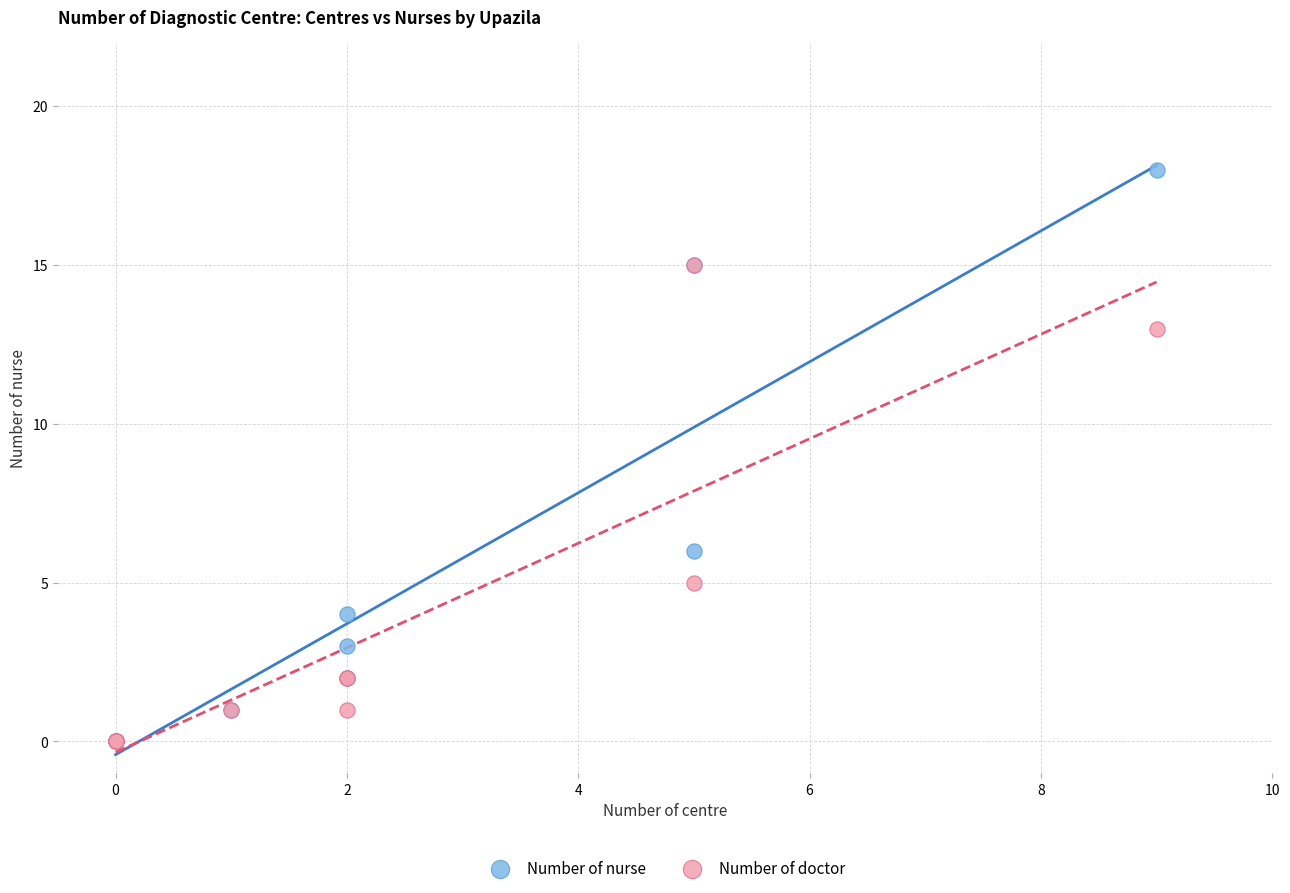

In the Number of nurse series, what Y value is closest to 9?

6